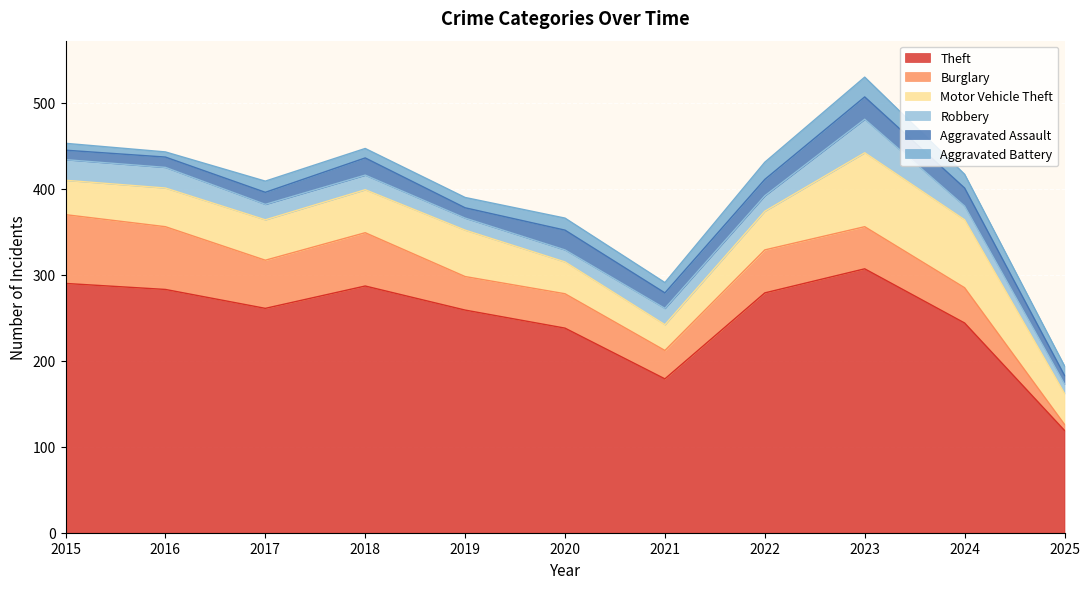

Which series has the widest spread of values?

Theft